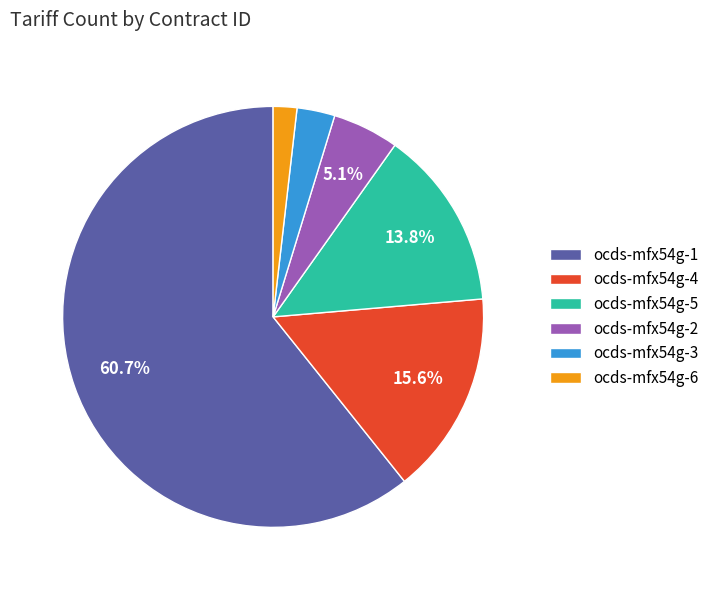

To the nearest percent, what is the difference between the largest and smallest slice percentages?

59%